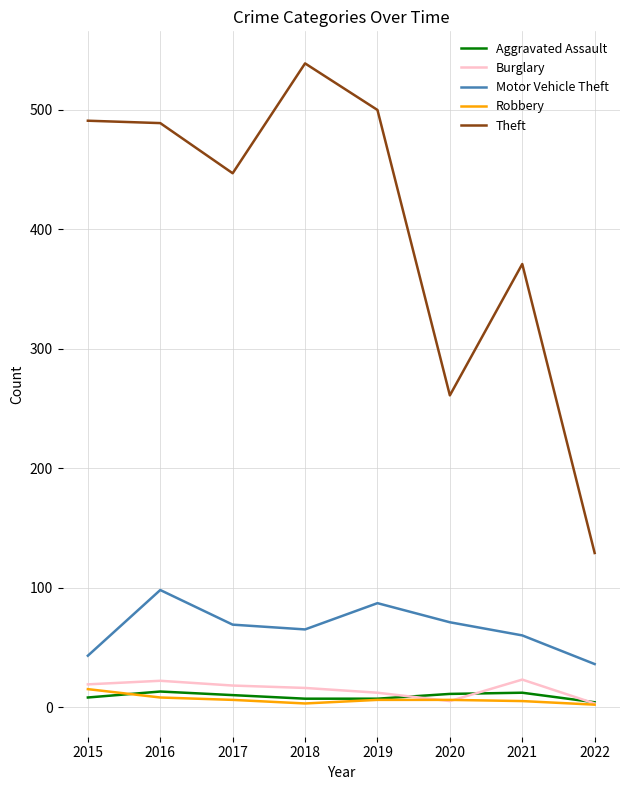

What is the sum of all Motor Vehicle Theft values?

529